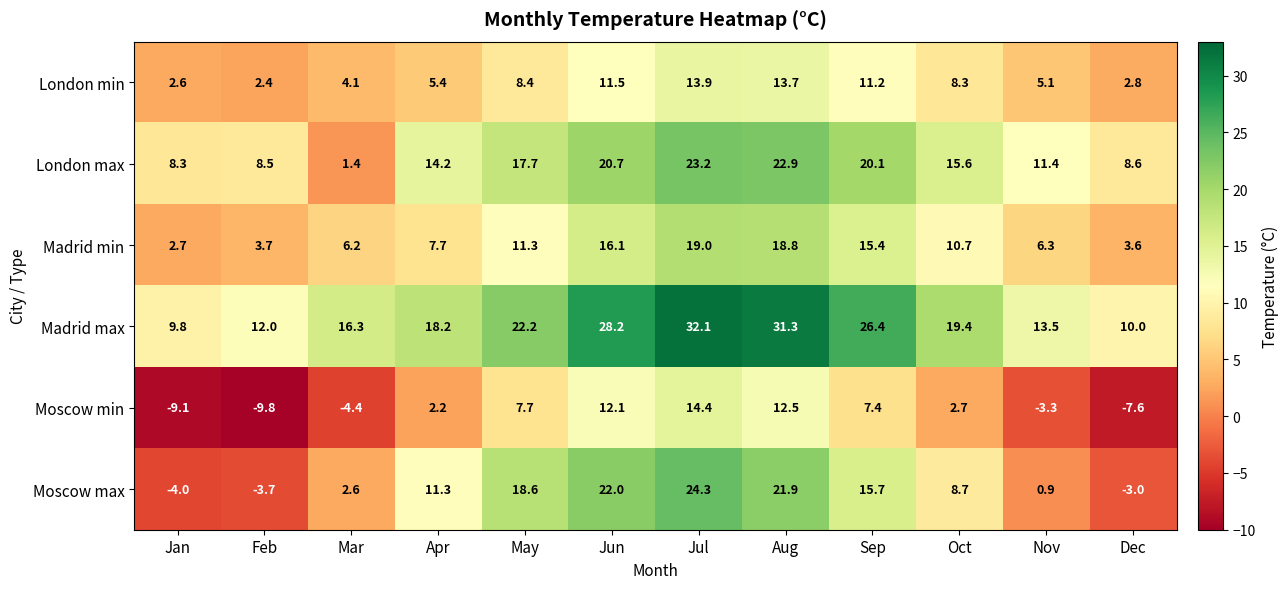

Between Jan and Apr, which series saw the biggest shift?

Moscow max